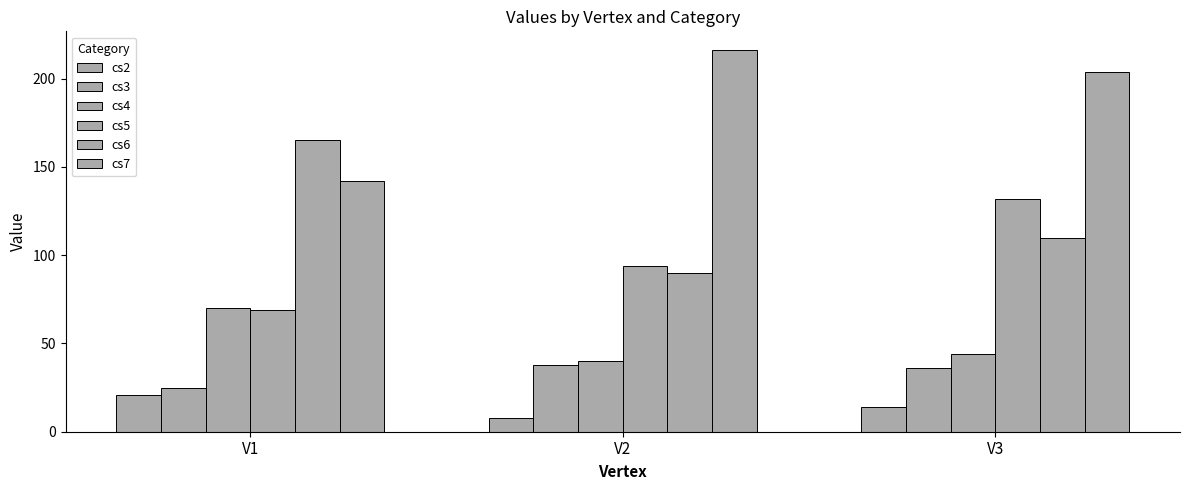

Does the chart contain any negative values?

No